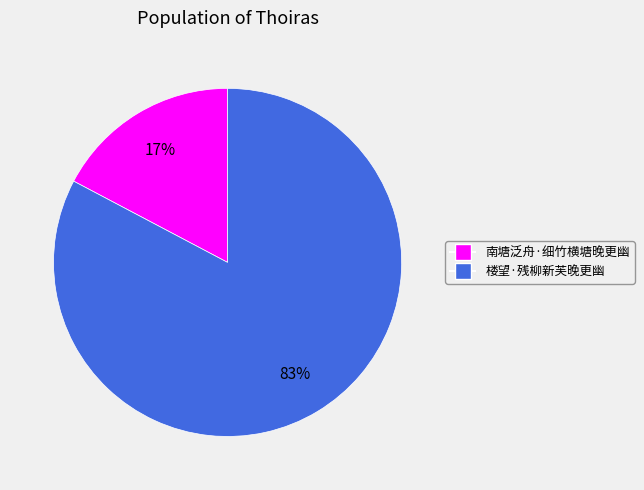

Which has a higher value, 楼望·残柳新芙晚更幽 or 南塘泛舟·细竹横塘晚更幽?

楼望·残柳新芙晚更幽